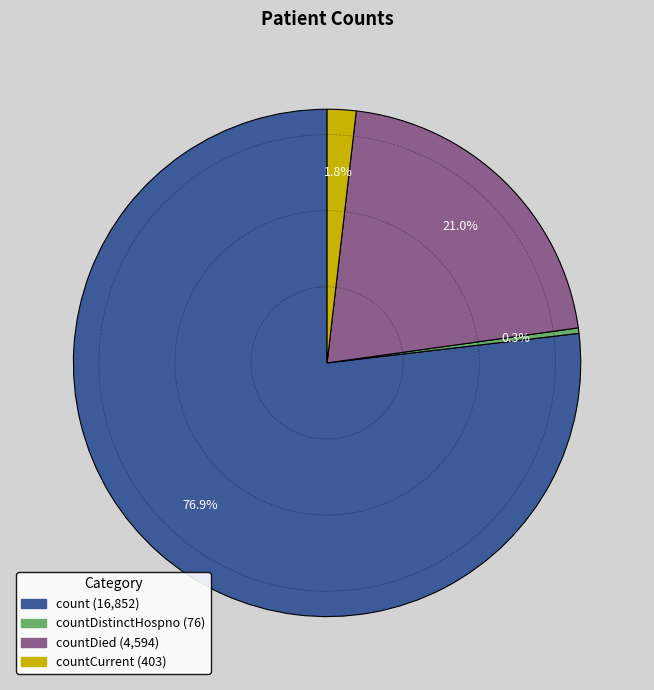

Is there any slice that represents more than half of the pie?

Yes